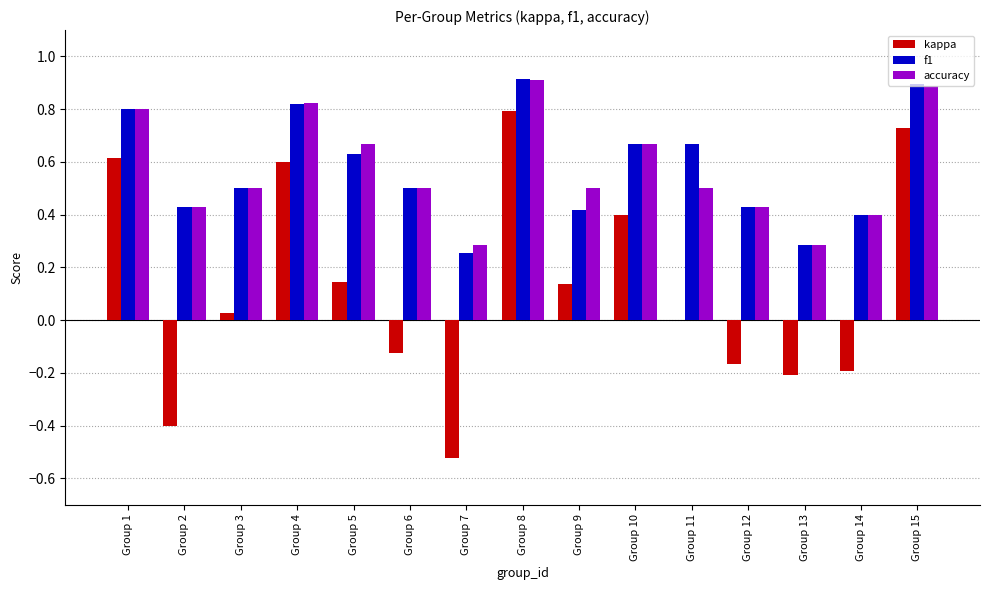

The kappa series shows 0.1 at Group 1. True or false?

False